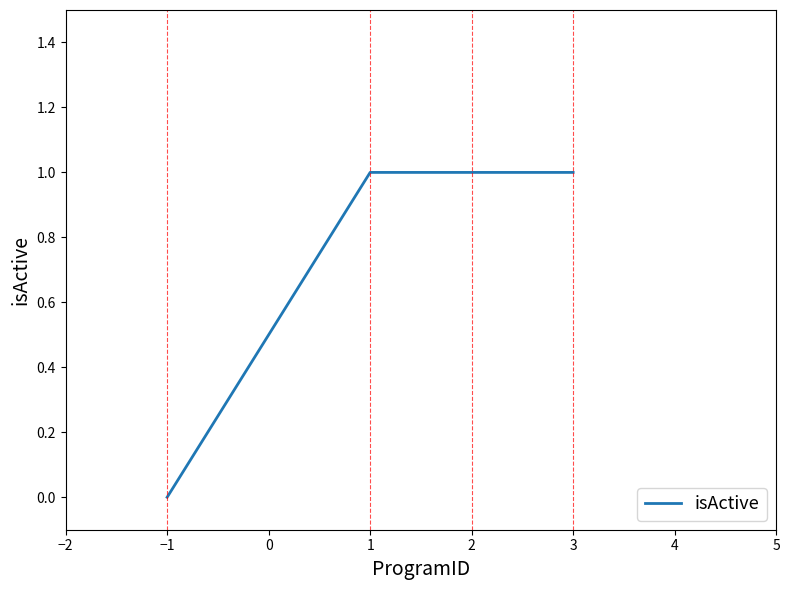

How many lines are shown in the chart?

1